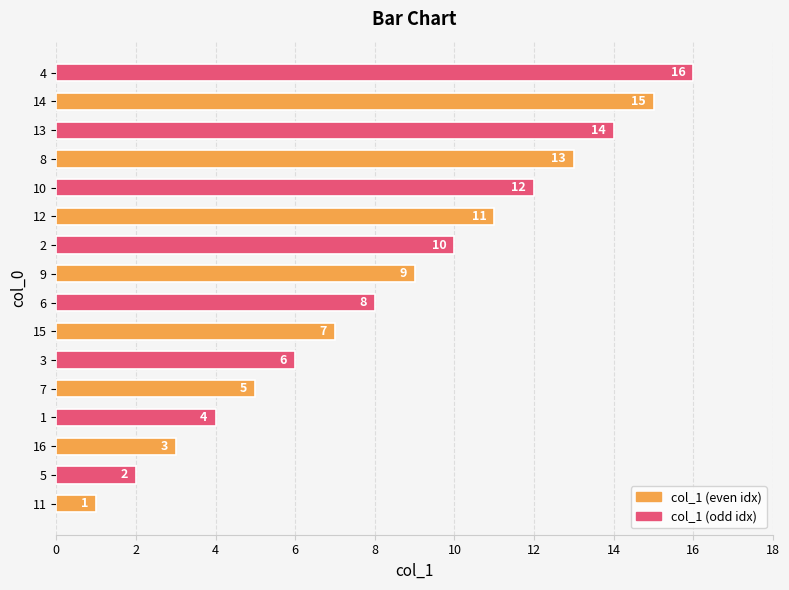

Count the number of data series in this chart.

1